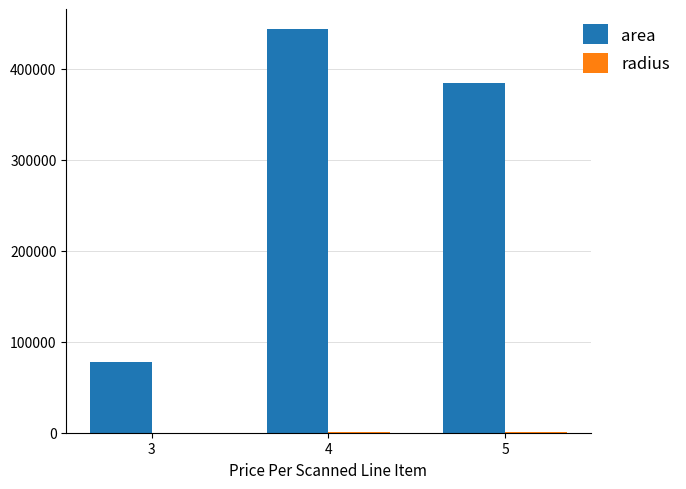

What is the maximum value shown in the chart?

443359.4